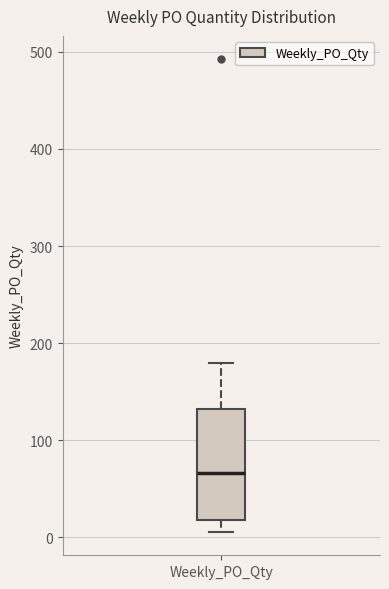

Transcribe this box plot: give where the median line is, the range the box spans, and where the two whiskers end, as read against the y-axis. The values are not printed on the chart, so give them approximately, as read against the axis.

median 70, box 20 to 130, whiskers 10 to 180